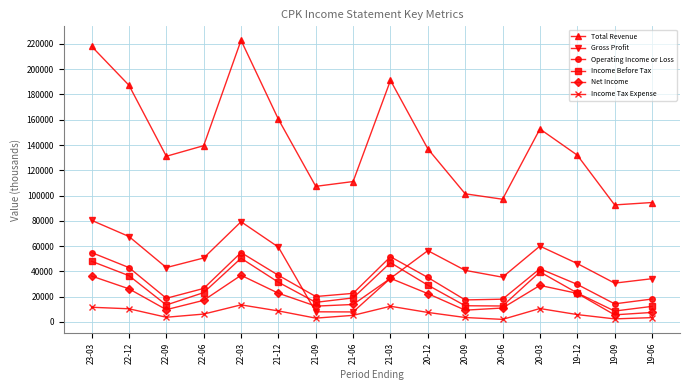

Is it true that Operating Income or Loss equals 17400 at 20-09?

True